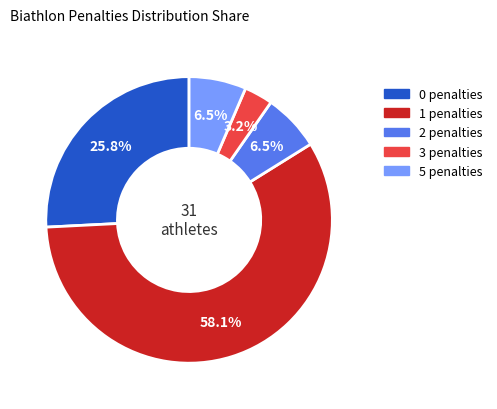

Count the number of slices in the pie.

5